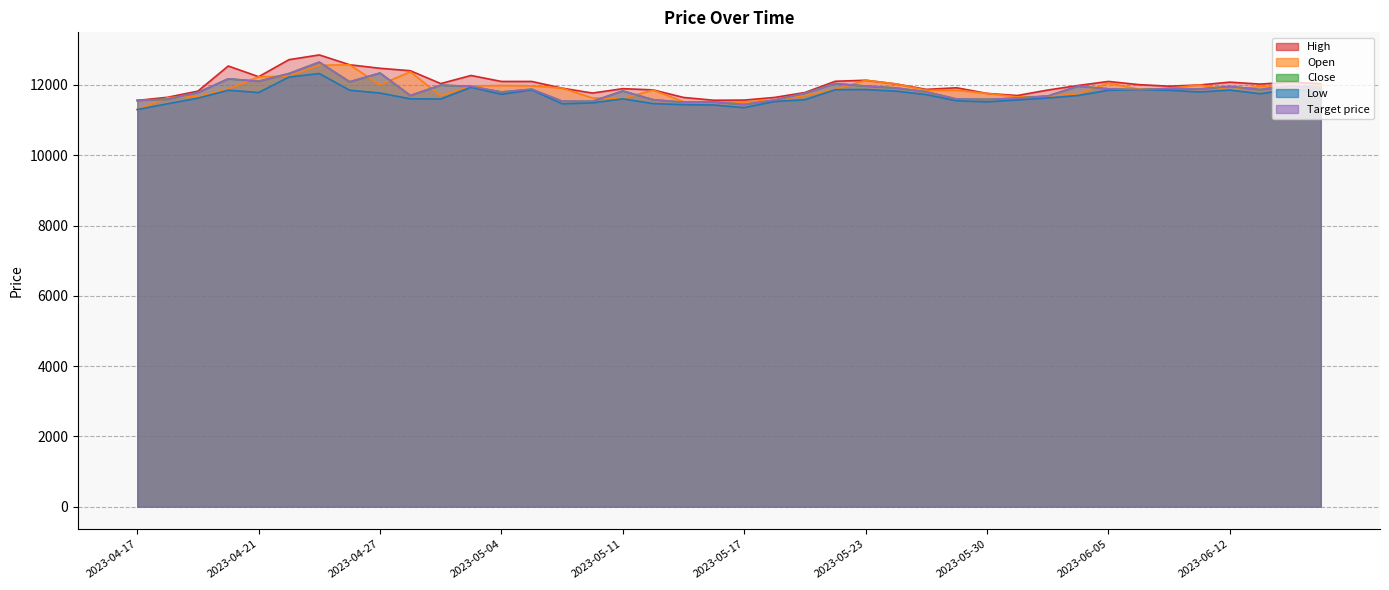

True or false: Target price and Open cross at least once.

True